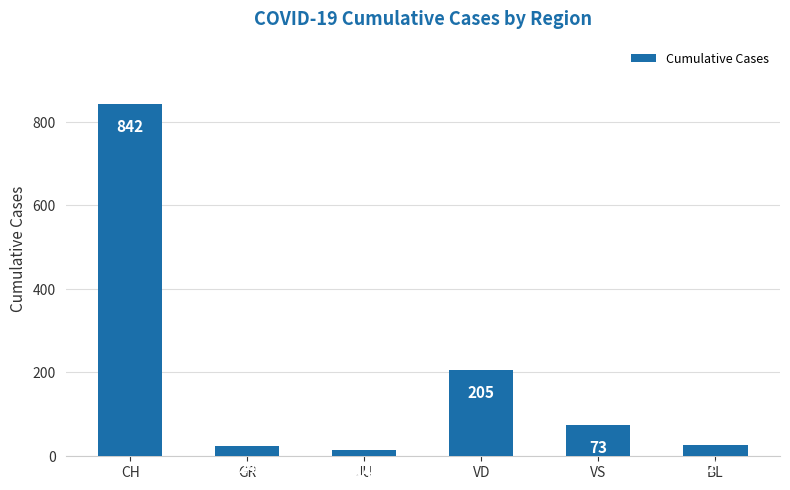

What is the change in value from GR to BL?

+3